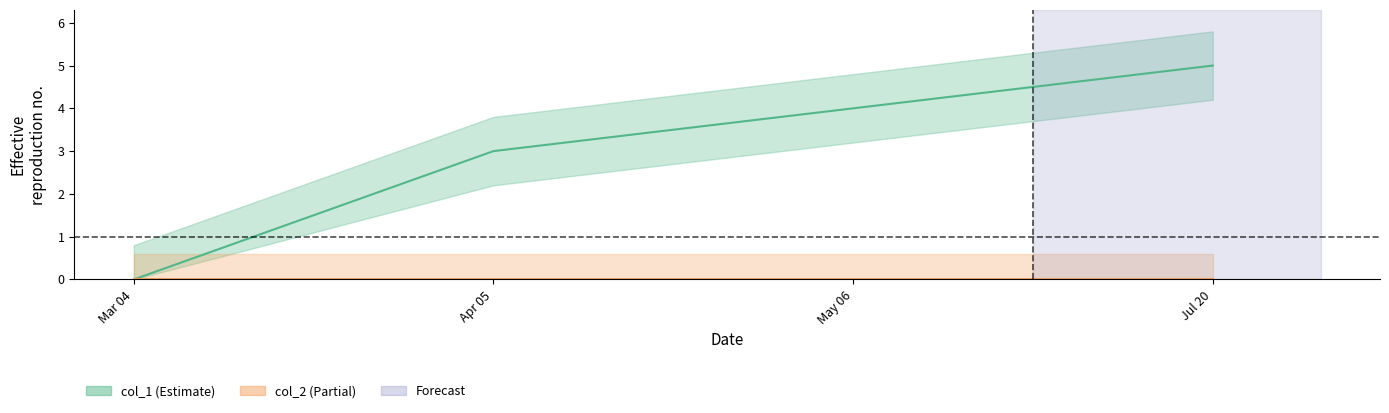

Which label corresponds to the smallest value in the chart?

Mar 04